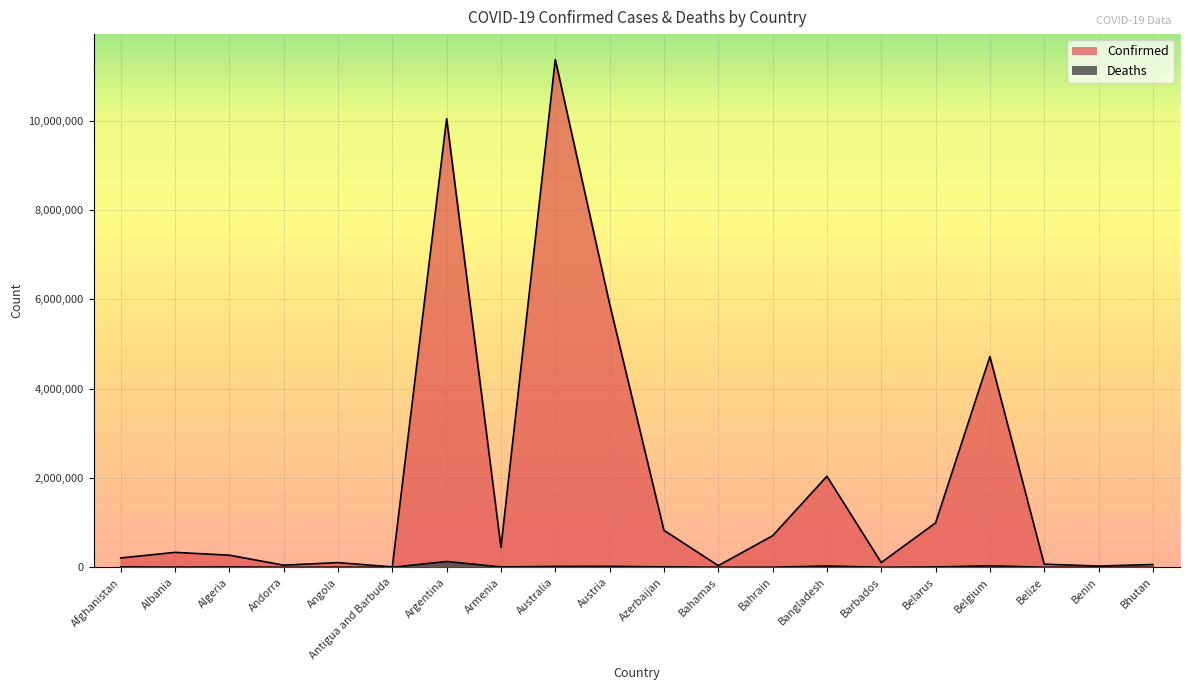

At which label is Confirmed closest to 5687733?

Austria